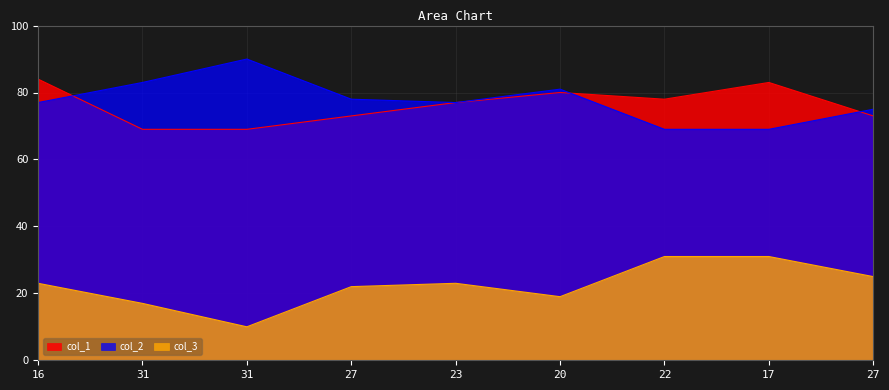

The col_1 series shows 83 at 17. True or false?

True